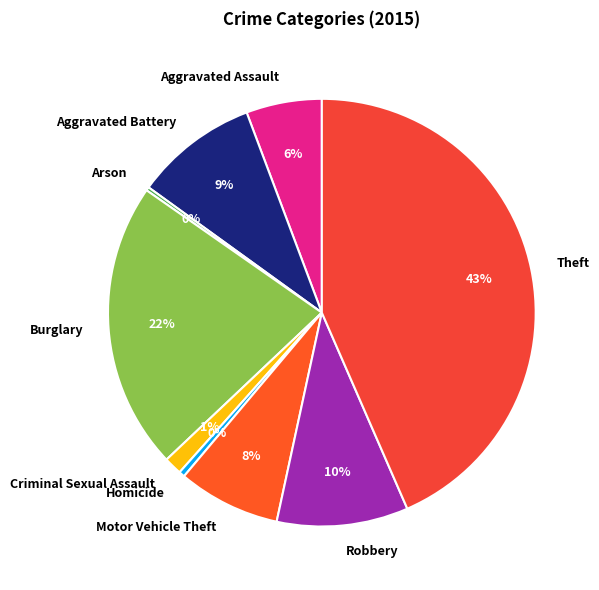

Is it true that Homicide is 14% of the pie?

False